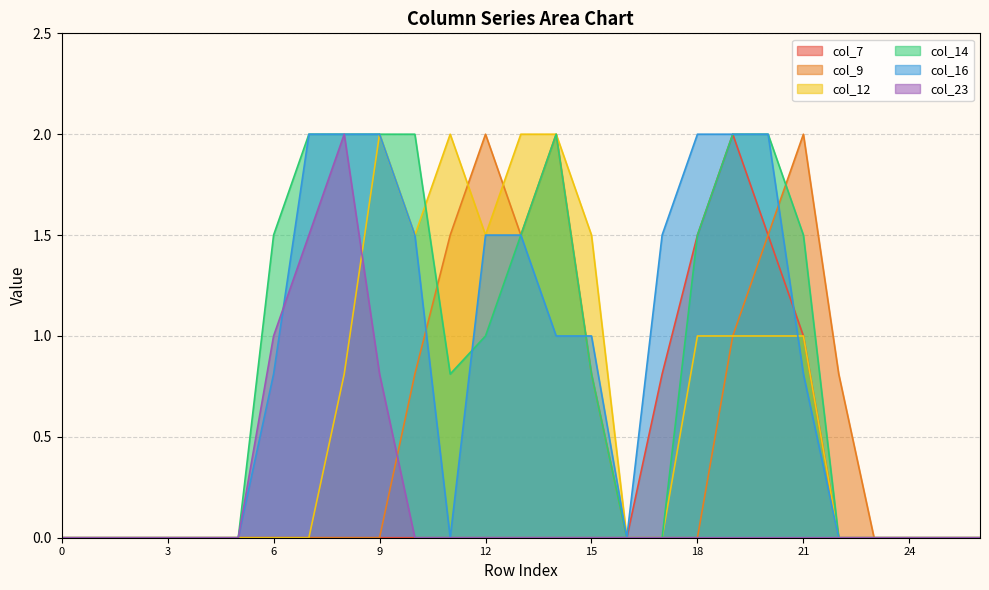

Is it true that col_7 equals 0.0 at 23?

True